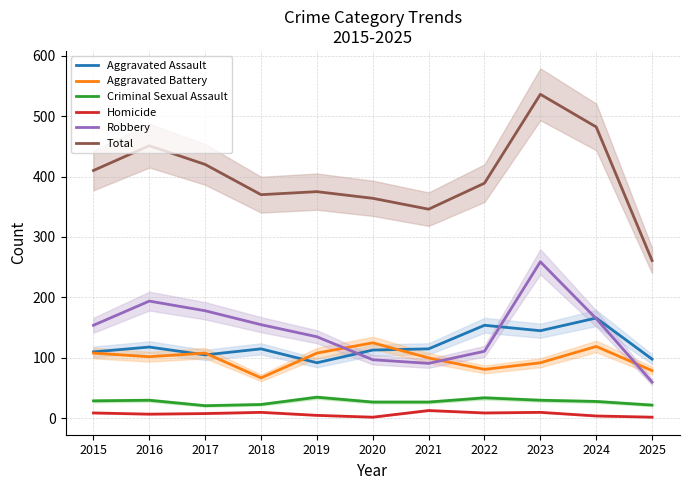

Which series has the largest range (max minus min)?

Total